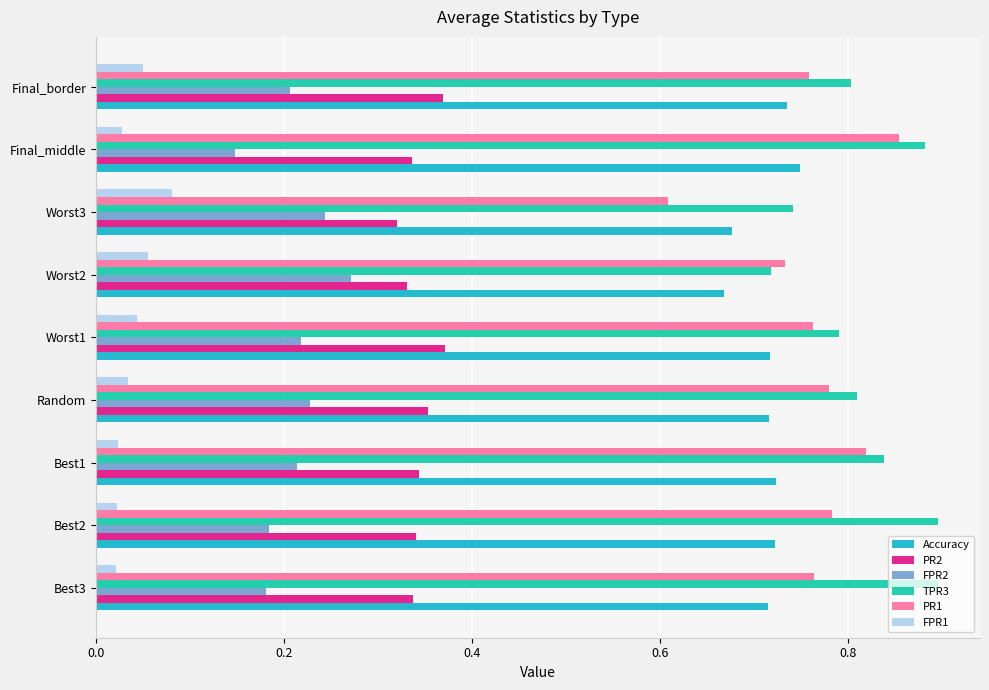

Is the value of TPR3 at Best3 greater than the value of Accuracy at Worst3?

Yes